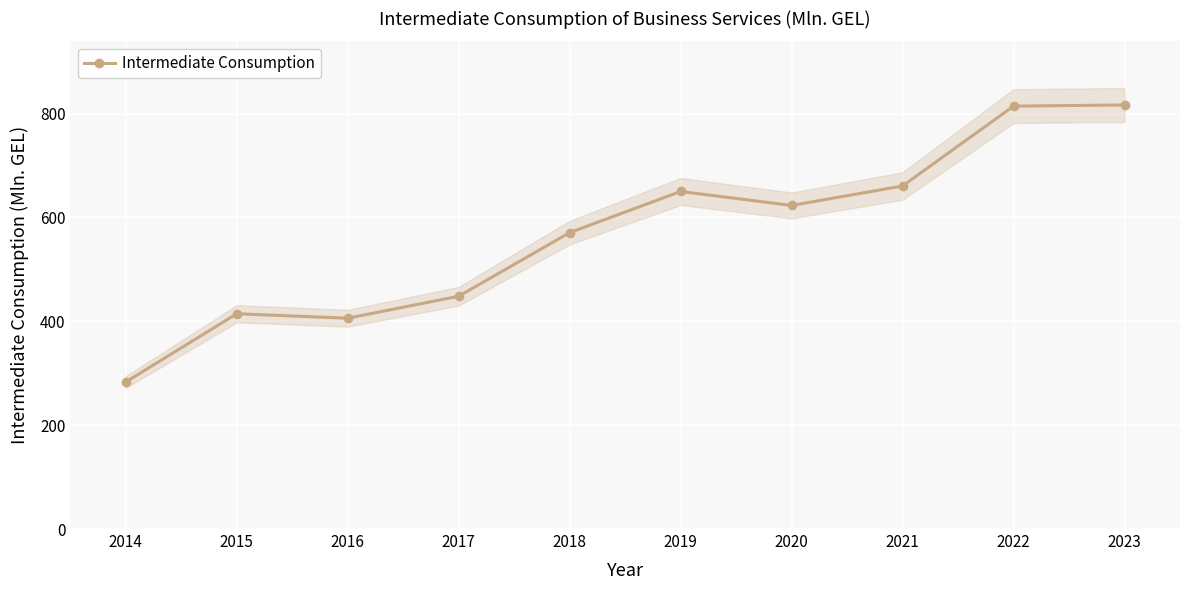

What is the change in value from 2019 to 2023?

+166.6